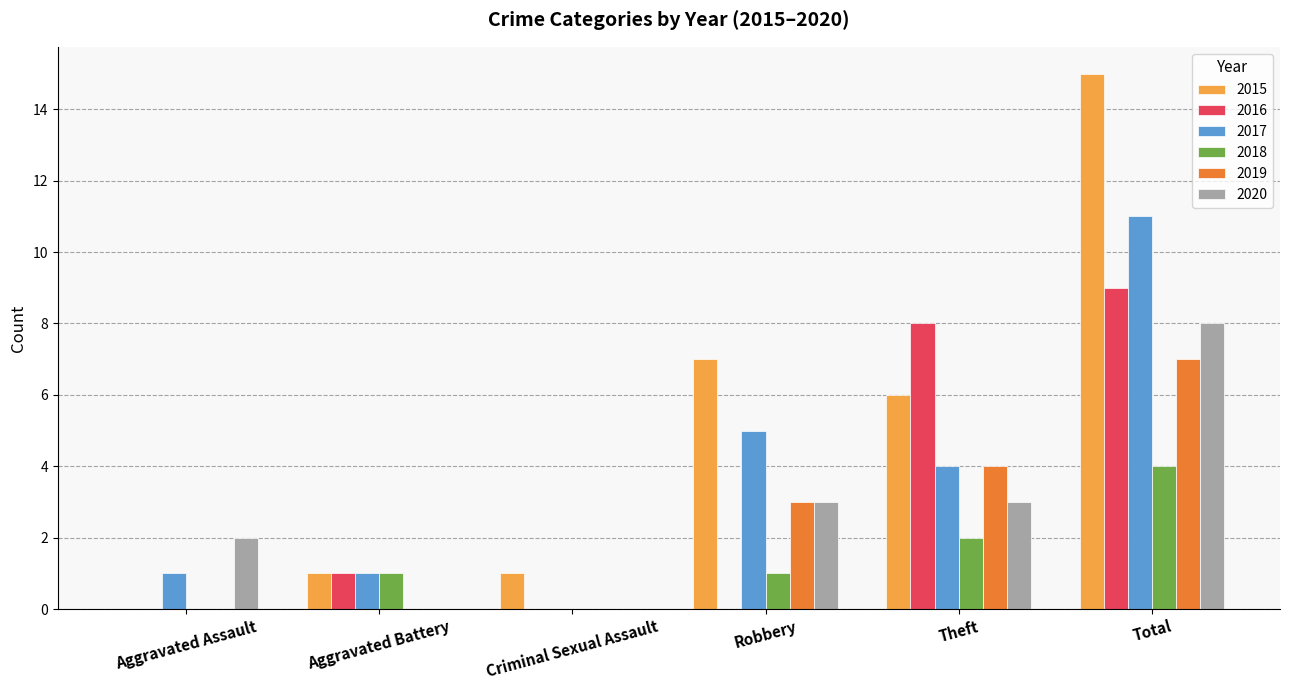

What is the sum of all 2016 values?

18